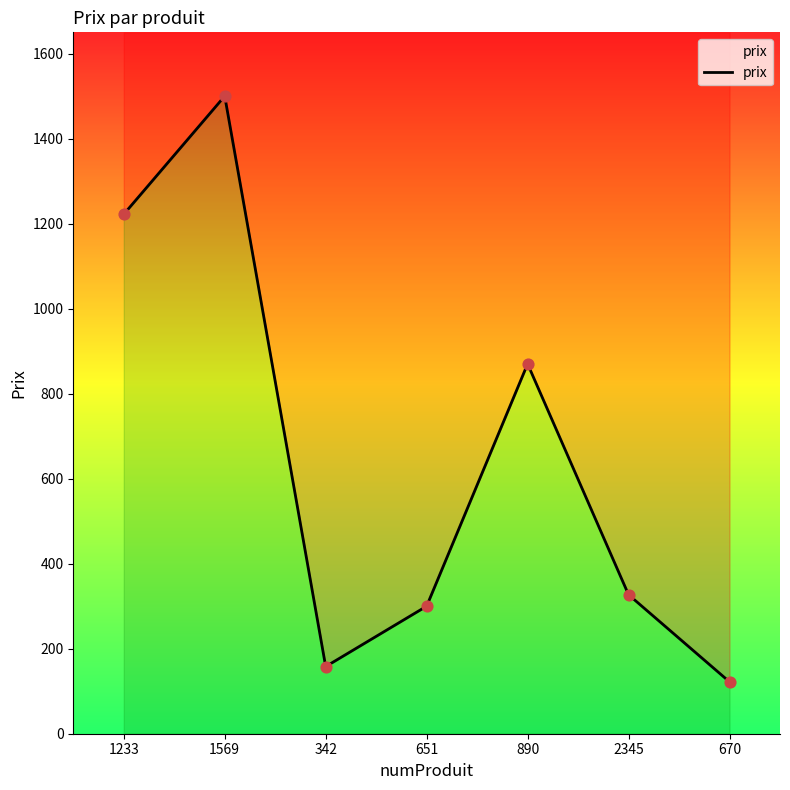

What is the change in value from 1569 to 2345?

-1173